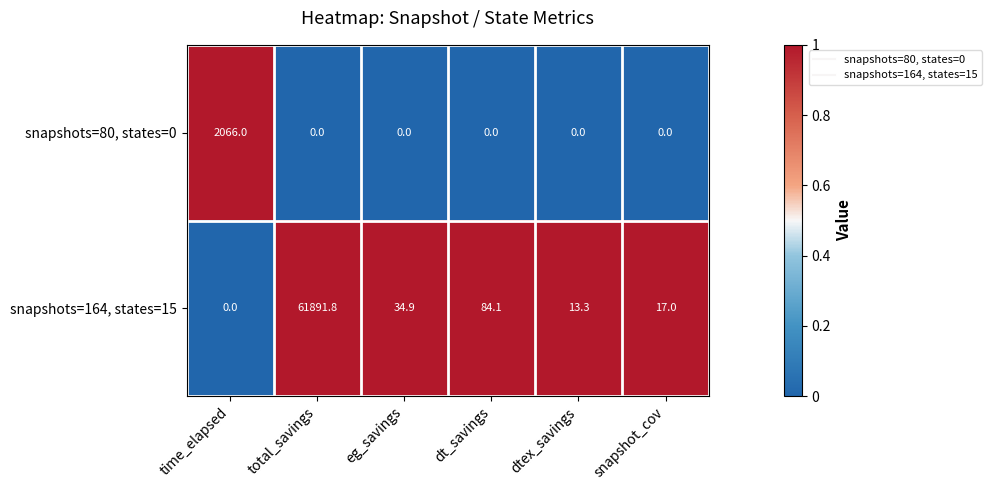

Reading right to left, what are all the values shown in this chart?

snapshots=80, states=0: 0.0	0.0	0.0	0.0	0.0	2066.0
snapshots=164, states=15: 17.0	13.3	84.1	34.9	61891.8	0.0